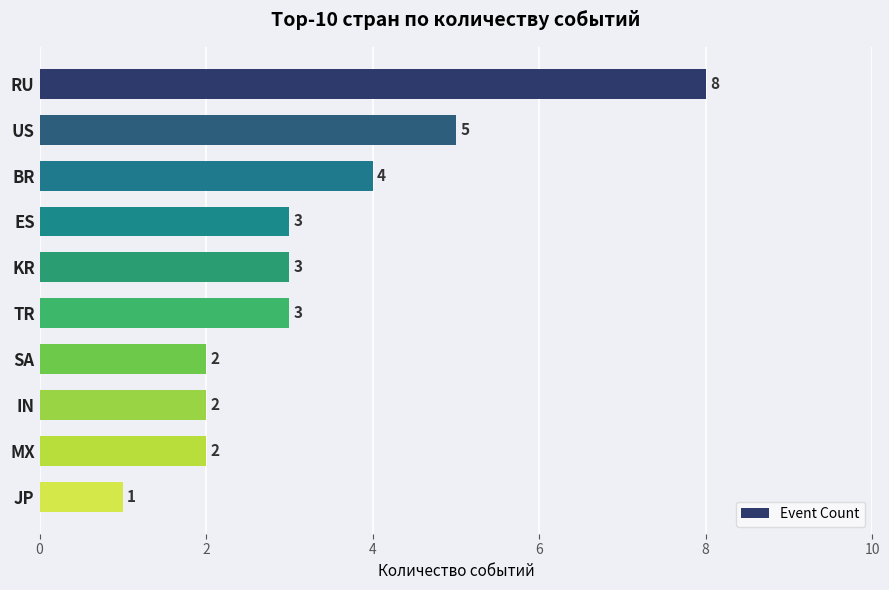

Reading bottom to top, transcribe all the data shown in this chart.

JP=1	MX=2	IN=2	SA=2	TR=3	KR=3	ES=3	BR=4	US=5	RU=8